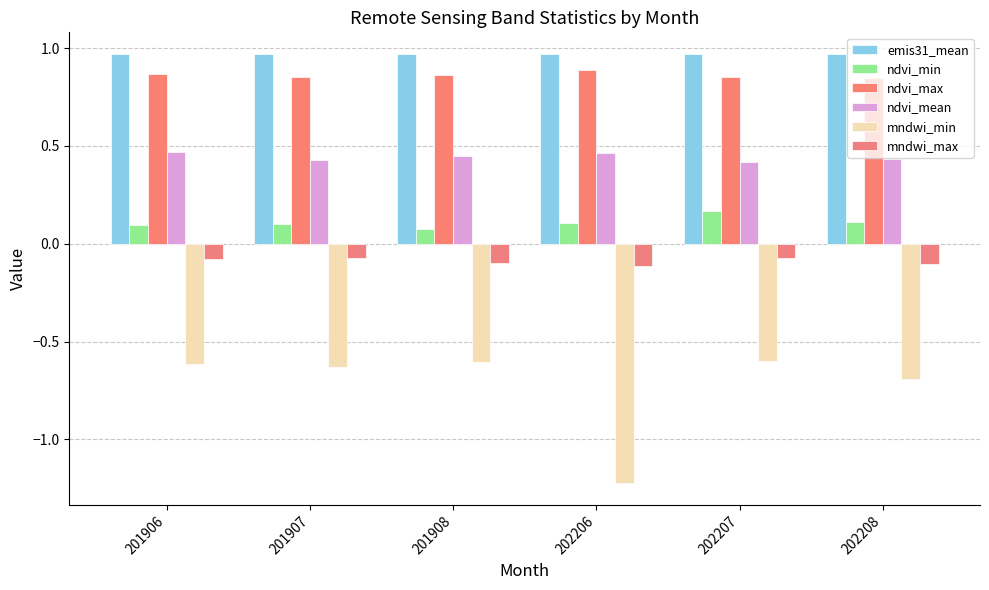

Which series changed the most between 201908 and 202207?

ndvi_min